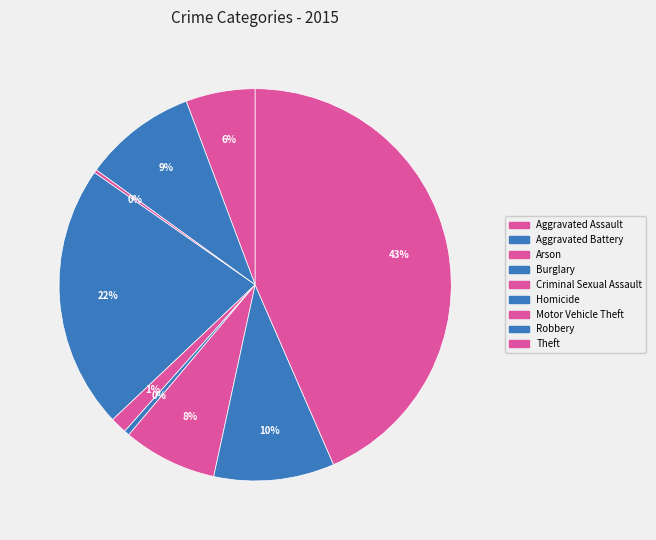

To the nearest percent, what percentage of the pie is Aggravated Battery?

9%